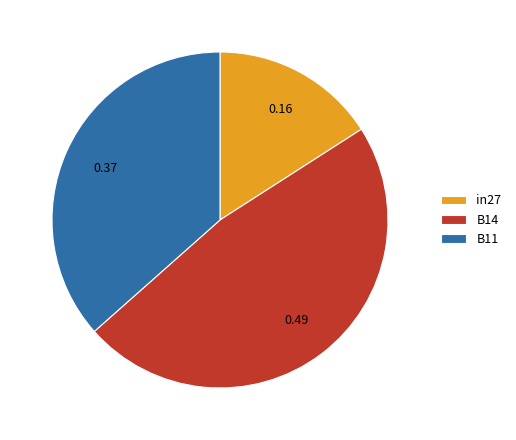

Does B14 represent more than half of the total?

No